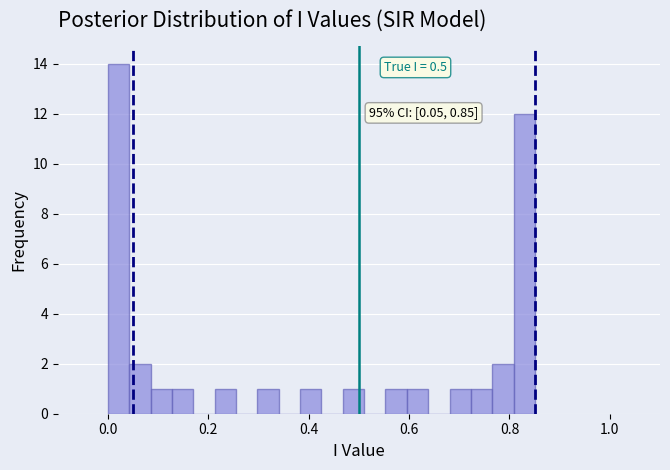

Read against the x-axis, roughly where is the centre of the tallest bar?

0.02